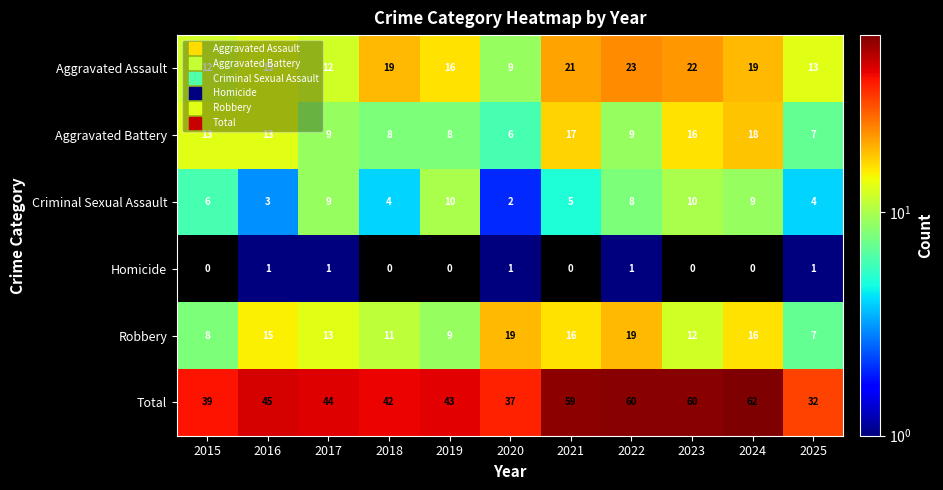

Rank the series by their maximum value, from lowest to highest.

Homicide, Criminal Sexual Assault, Aggravated Battery, Robbery, Aggravated Assault, Total